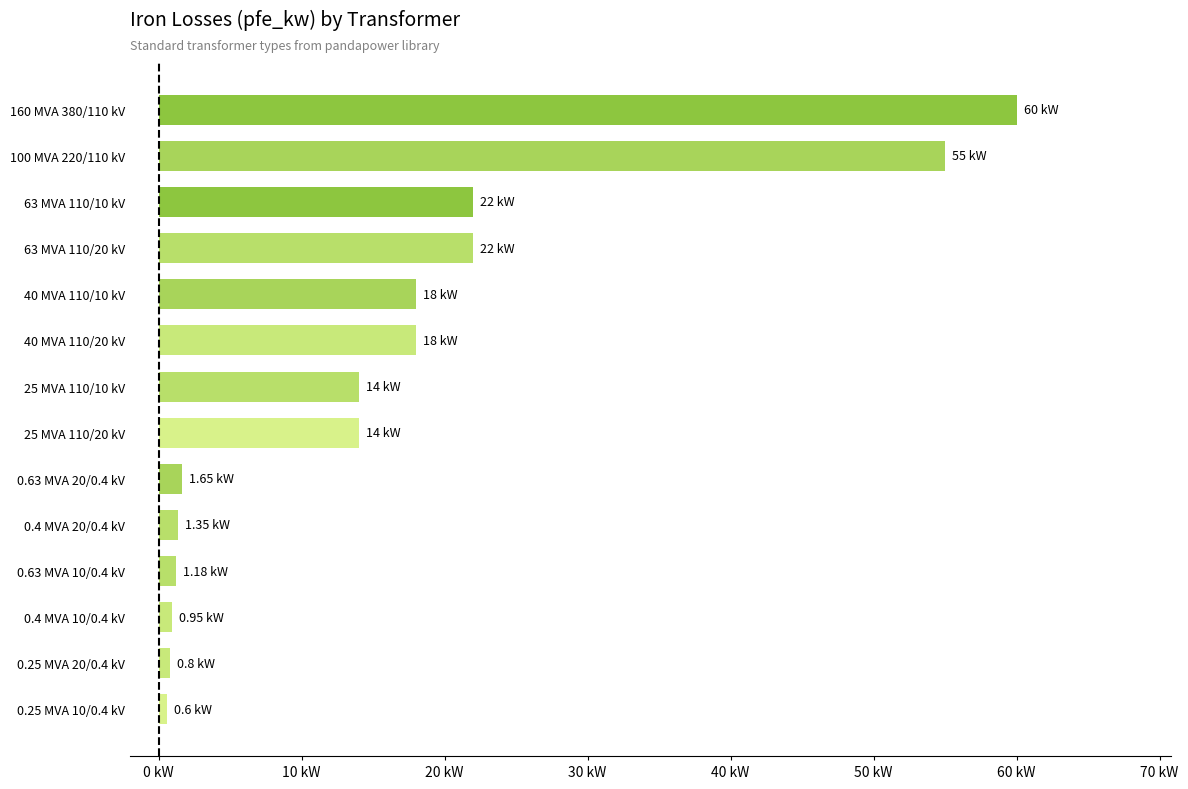

Does the chart contain any negative values?

No